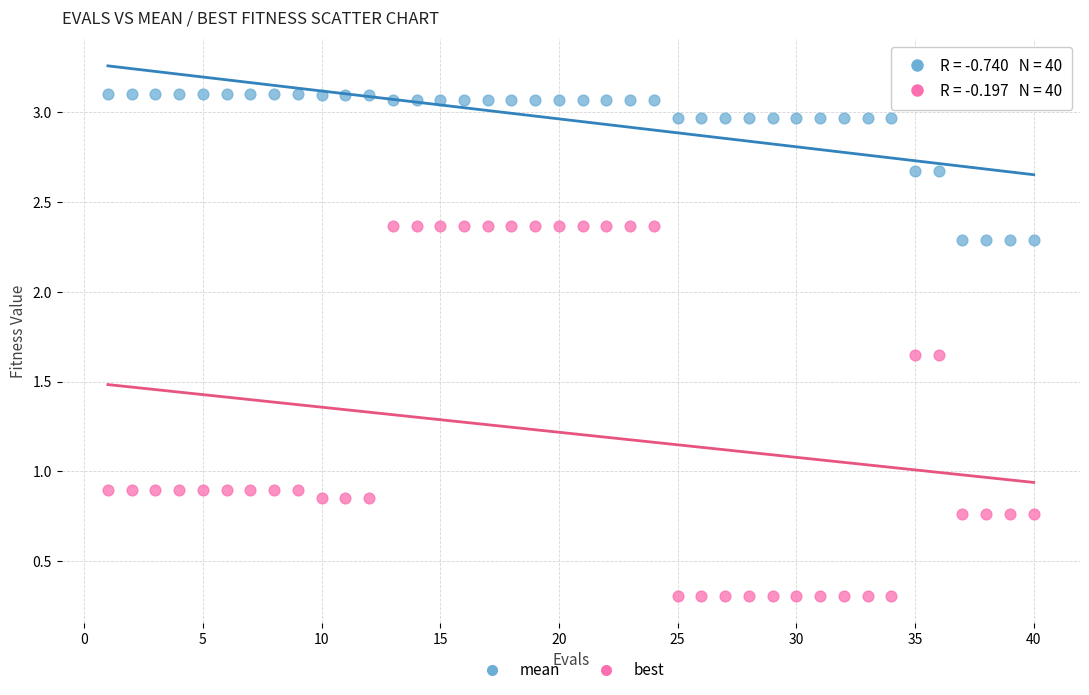

Which series reaches the minimum Y coordinate?

best